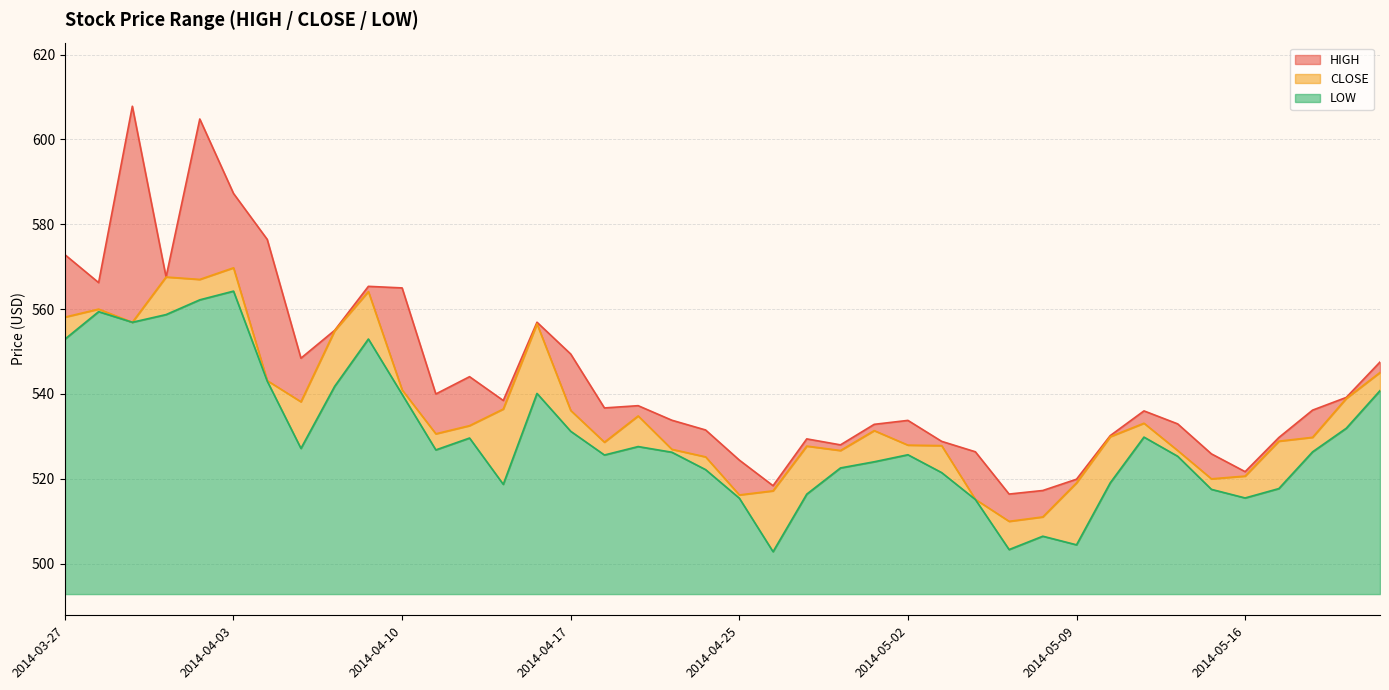

Does the chart have visible grid lines?

Yes